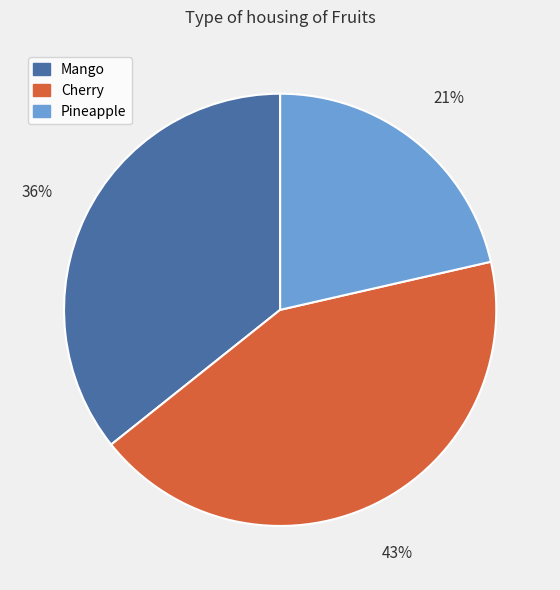

Rank the categories by value from lowest to highest.

Pineapple, Mango, Cherry